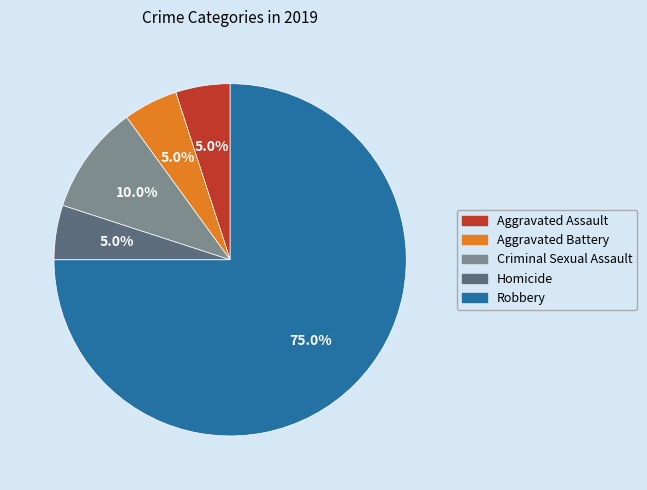

True or false: Robbery accounts for 86% of the total.

False